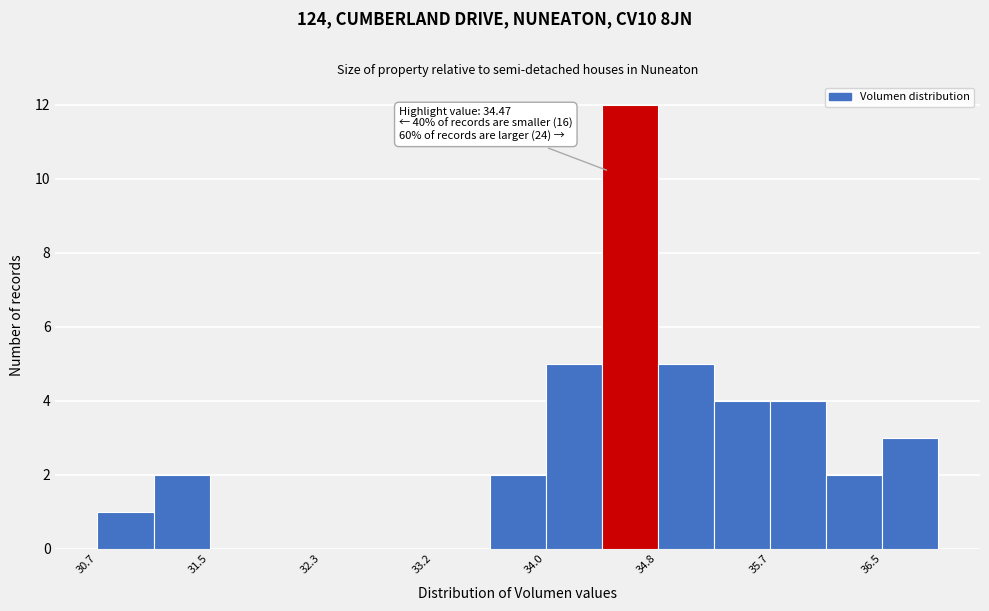

Over which range of the x-axis is the bar tallest?

34.4 to 34.8